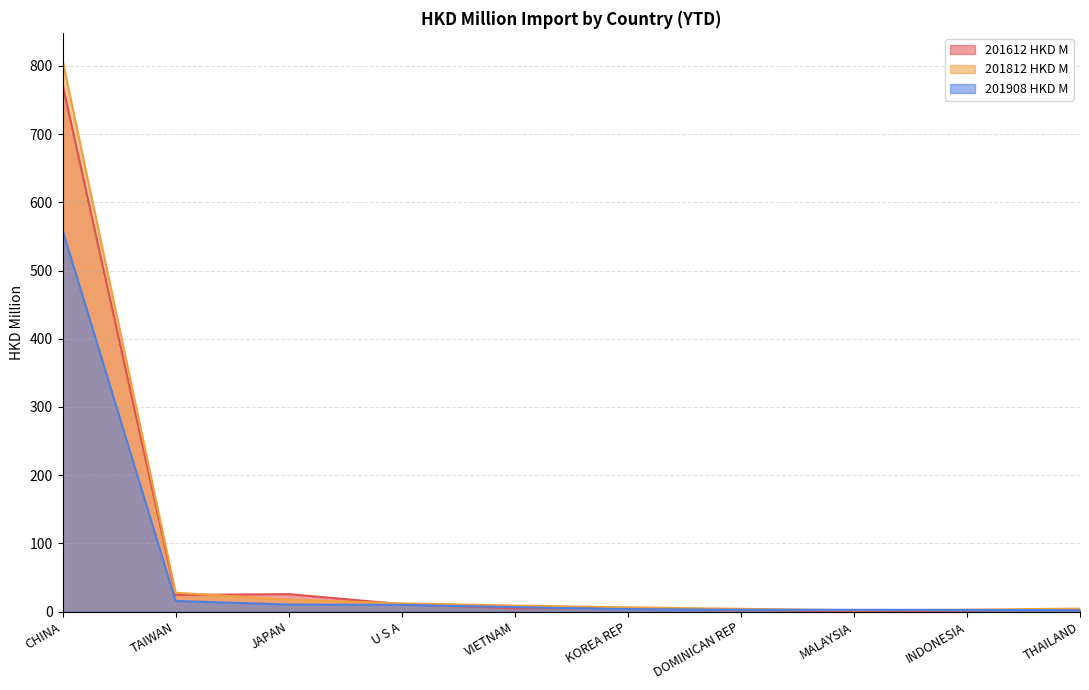

What are all the series names shown in the legend?

201612 HKD M, 201812 HKD M, 201908 HKD M